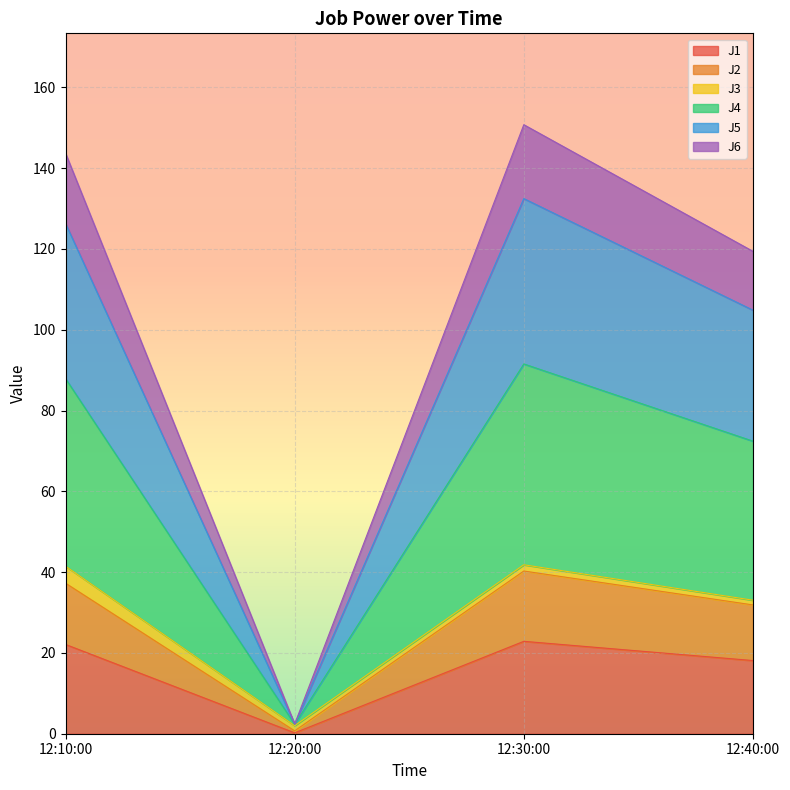

The value of J4 at 12:30:00 is 243.7. True or false?

False